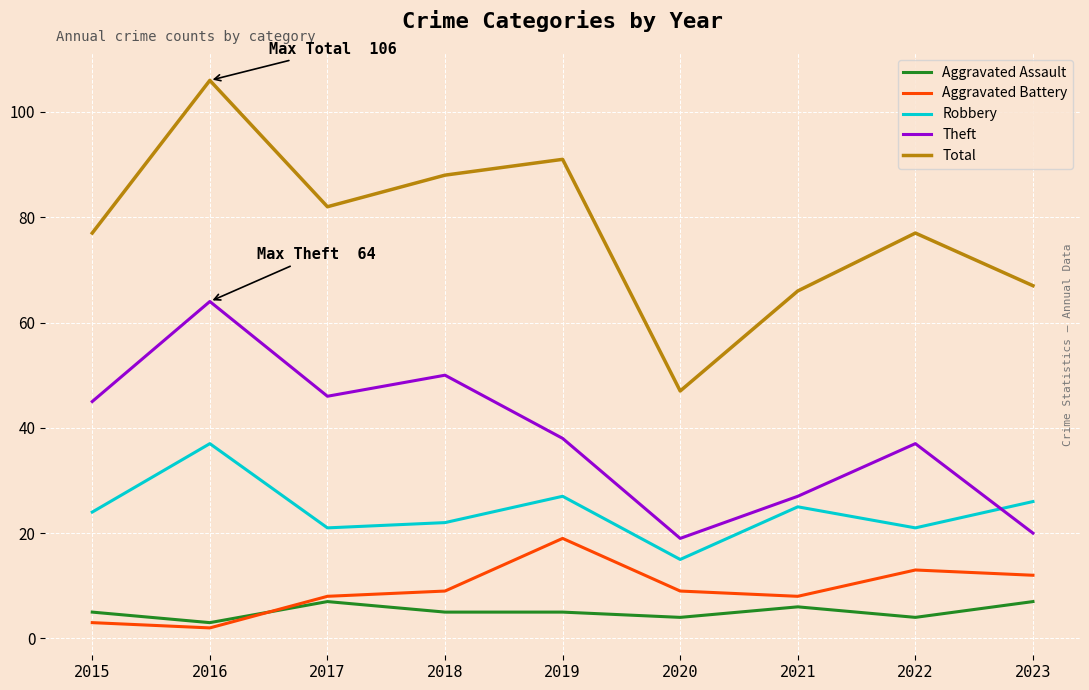

The value of Theft at 2018 is 50. True or false?

True